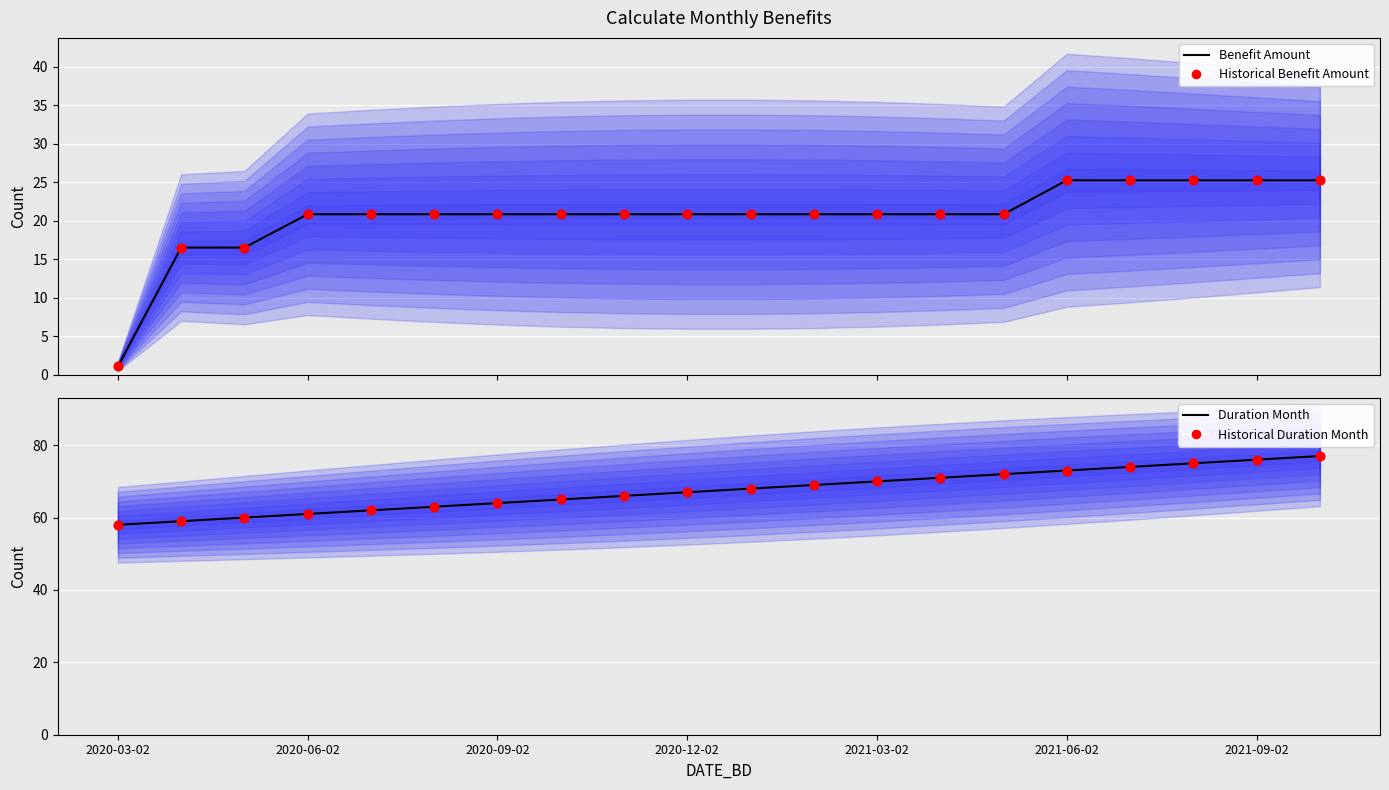

Which series has the largest total across all categories?

Duration Month